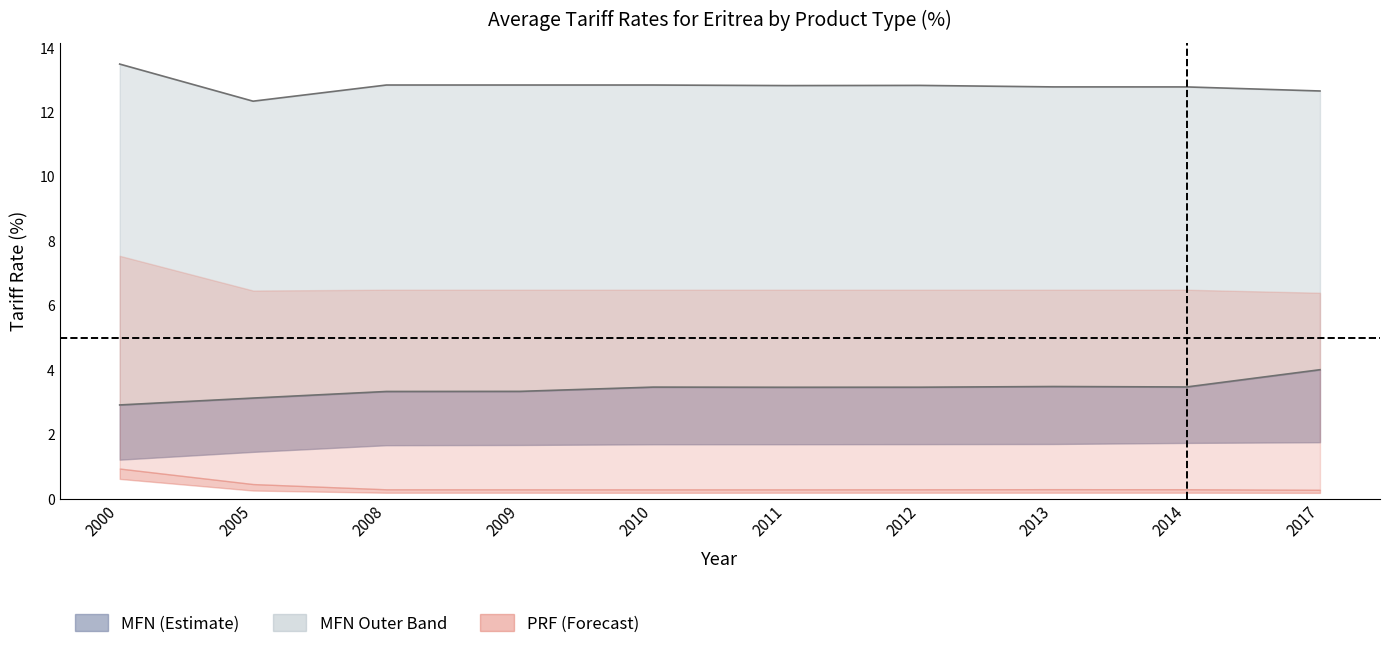

True or false: MFN_ALP and PRF_ALP cross at least once.

False